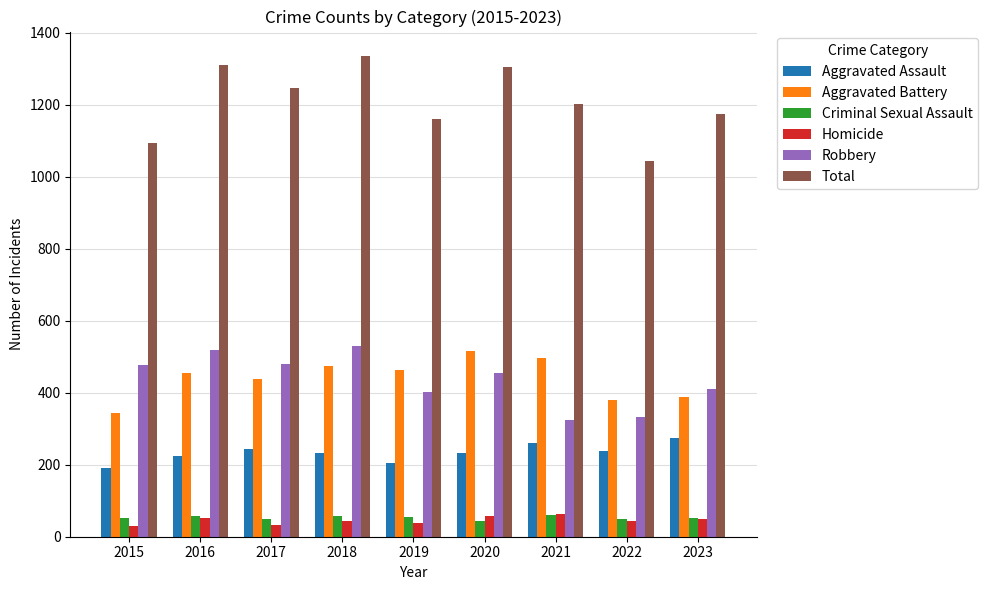

What is the difference between the second highest and second lowest values in the Robbery series?

186